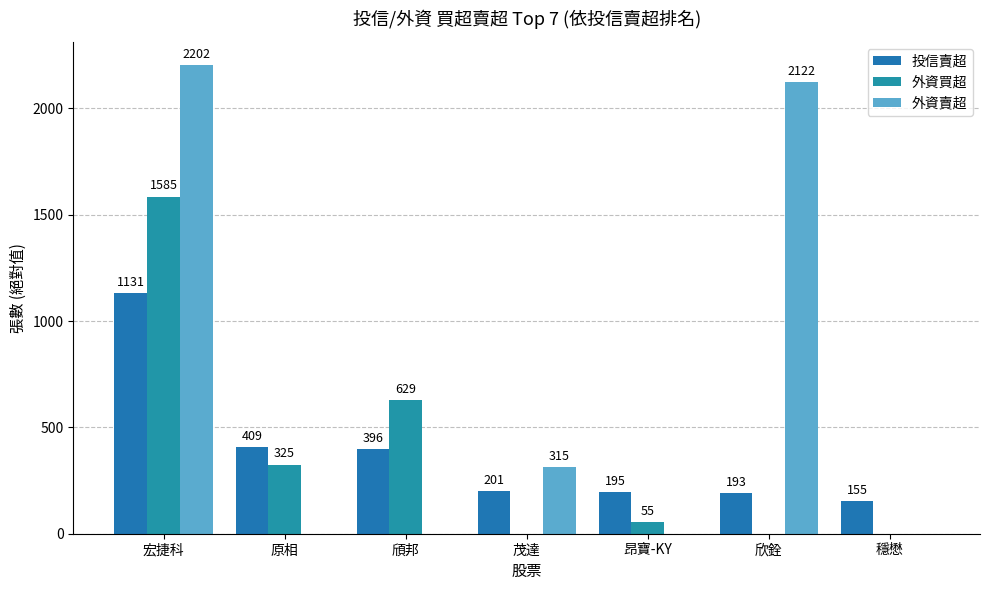

Count the number of categories in the chart.

7